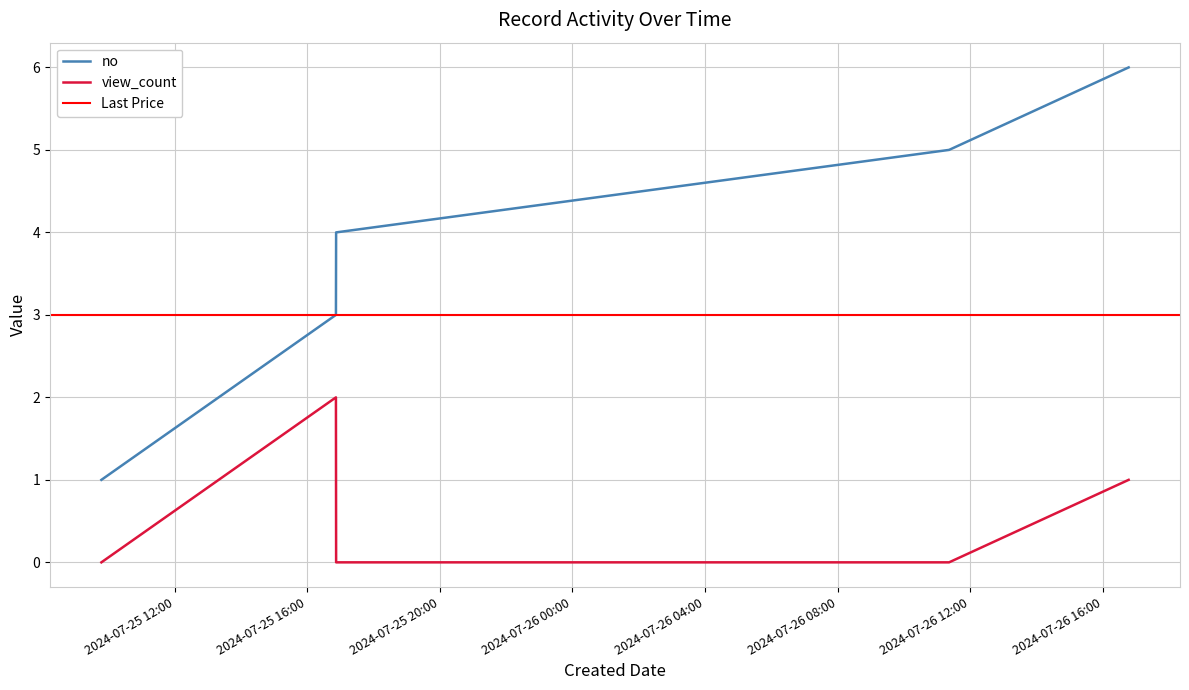

Does the chart have visible grid lines?

Yes